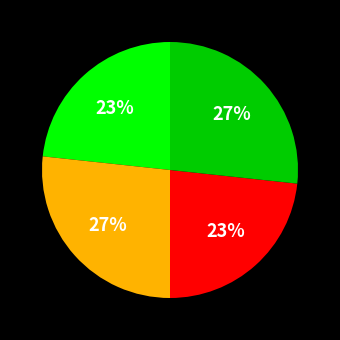

How many segments does this pie chart have?

4